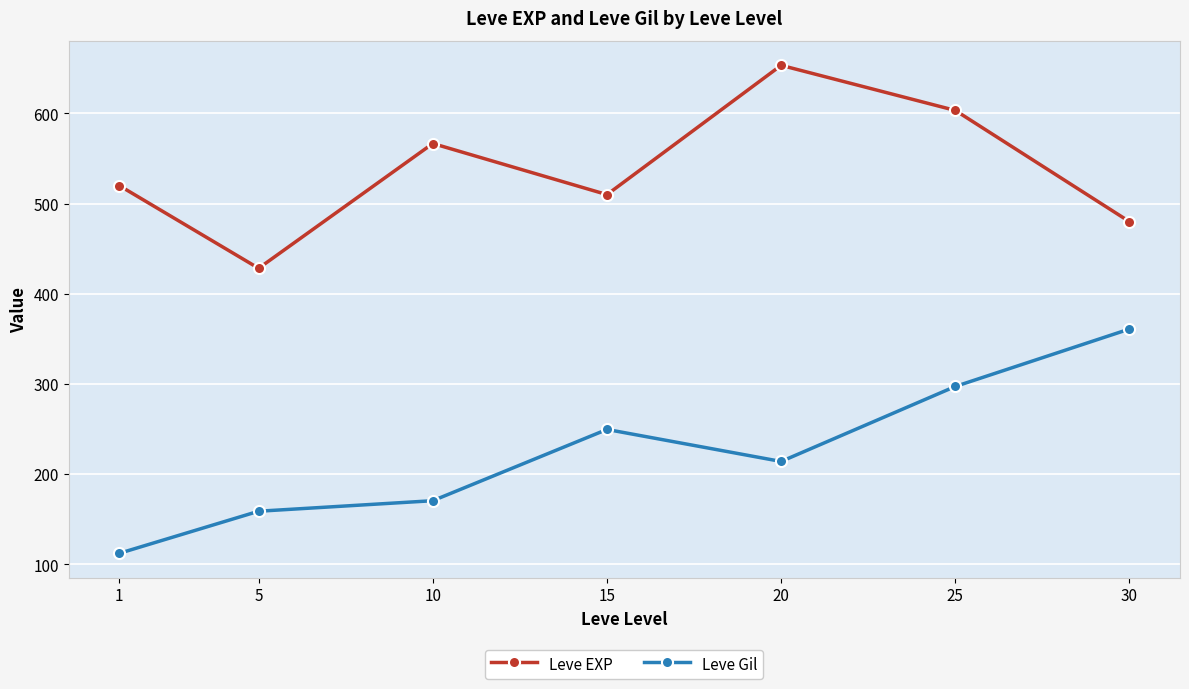

True or false: Leve EXP and Leve Gil cross at least once.

False